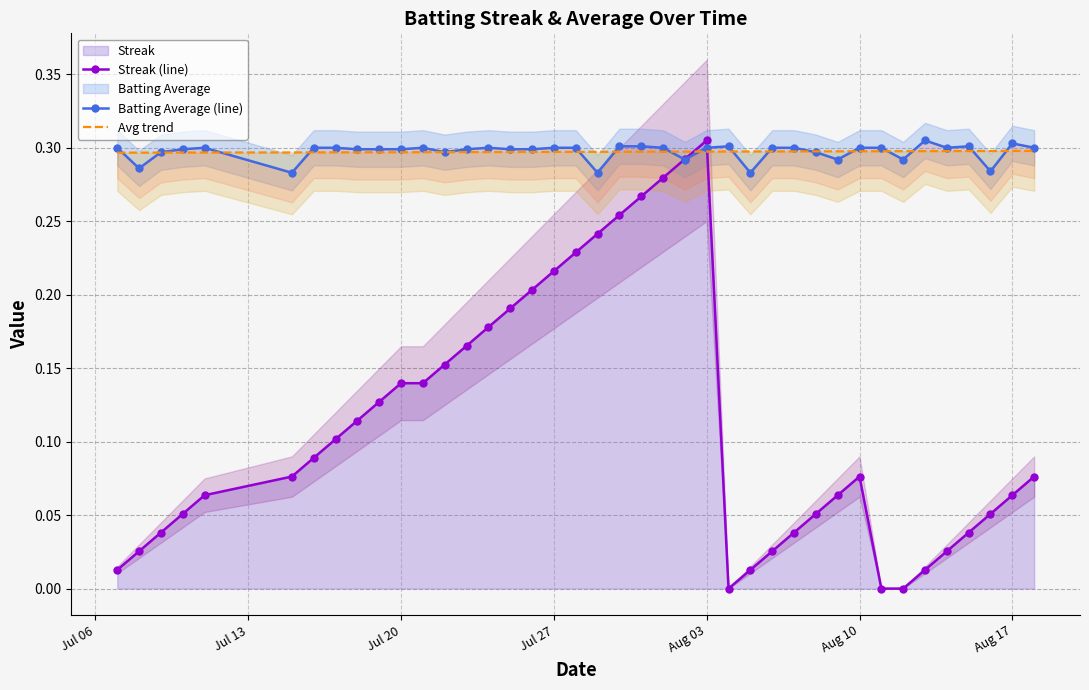

What is the difference between the maximum and second lowest values in the Streak (line) series?

0.3